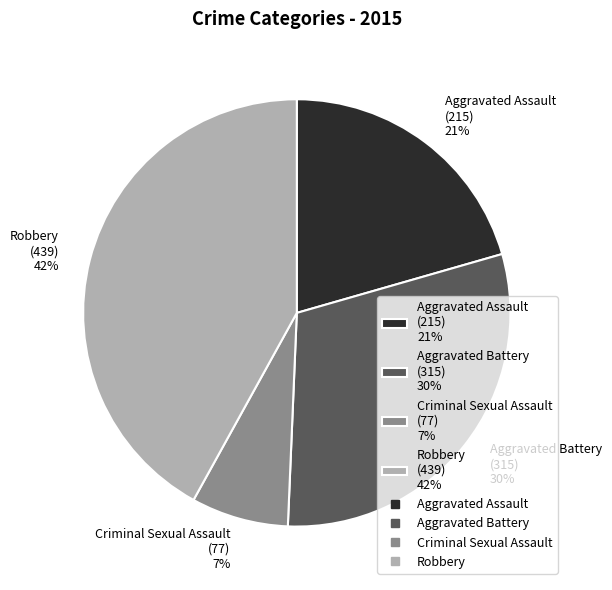

What is the largest slice in the pie chart?

Robbery